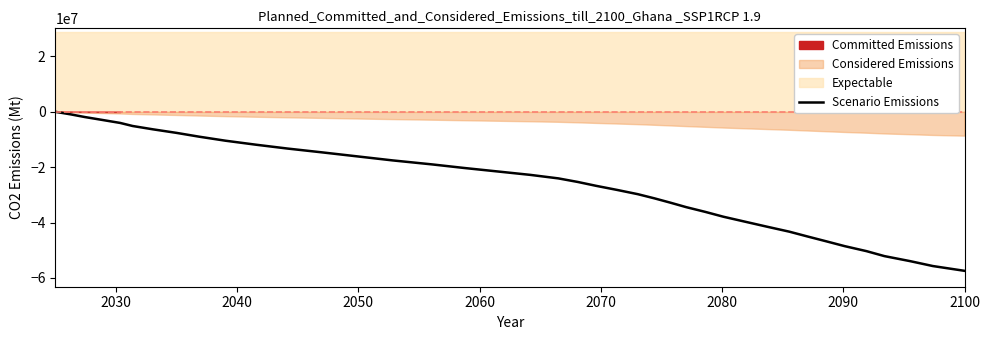

What is the sum of all values?

-1046730000.0